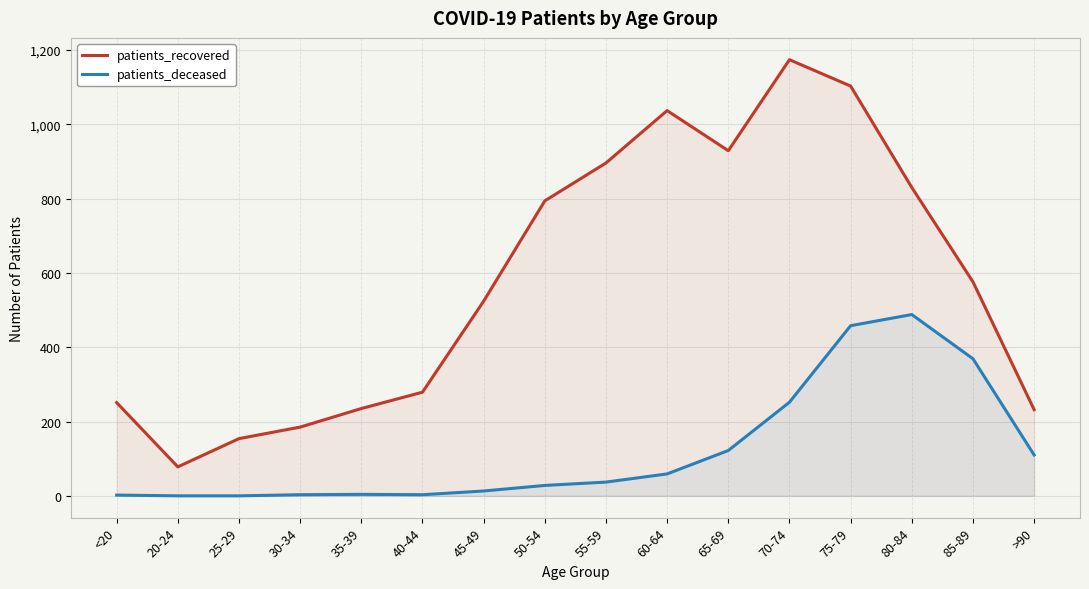

Reading left to right, extract all data points from this chart.

patients_recovered: <20=251	20-24=78	25-29=154	30-34=185	35-39=235	40-44=279	45-49=524	50-54=794	55-59=896	60-64=1037	65-69=929	70-74=1174	75-79=1103	80-84=830	85-89=576	>90=232
patients_deceased: <20=2	20-24=0	25-29=0	30-34=3	35-39=4	40-44=3	45-49=13	50-54=28	55-59=37	60-64=59	65-69=122	70-74=252	75-79=458	80-84=488	85-89=369	>90=110